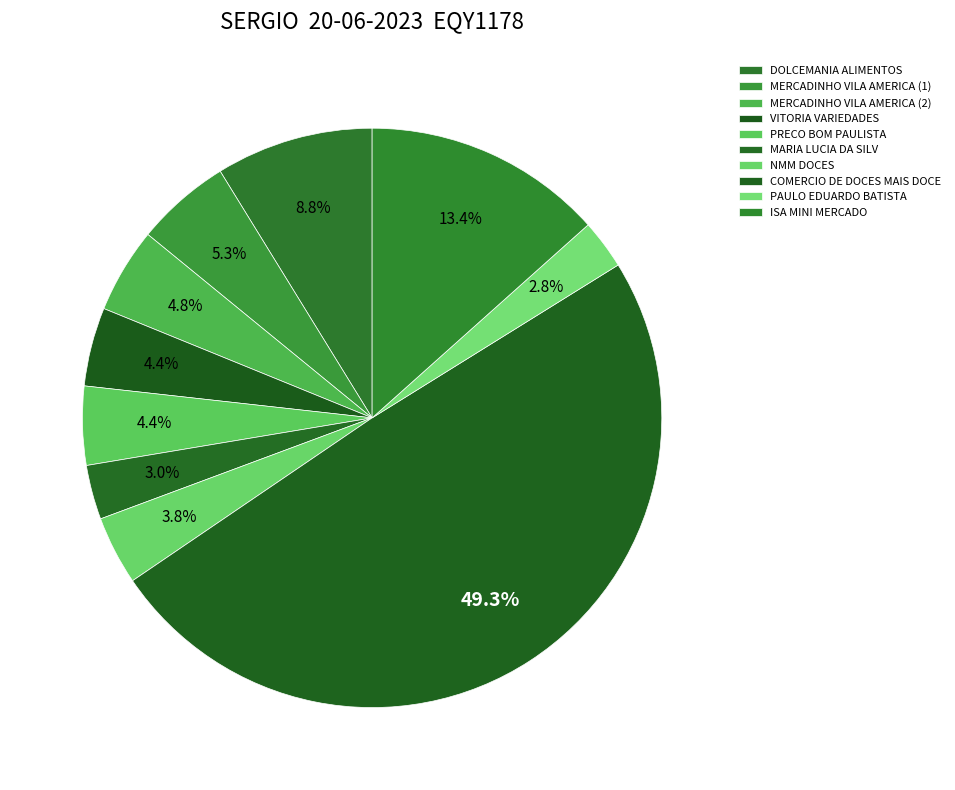

True or false: MARIA LUCIA DA SILV accounts for 3% of the total.

True